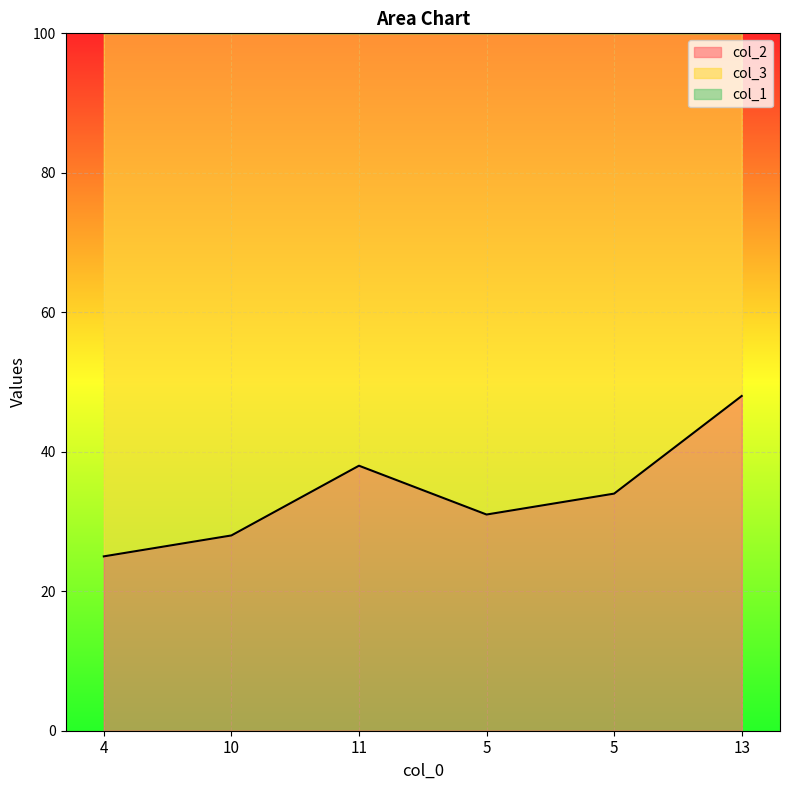

What is the spread (max minus min) of values at 11?

151